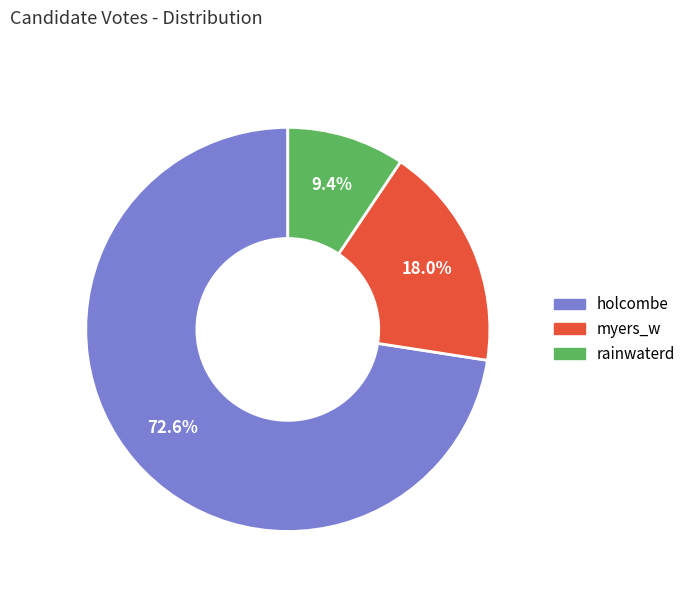

Between holcombe and rainwaterd, which is larger?

holcombe